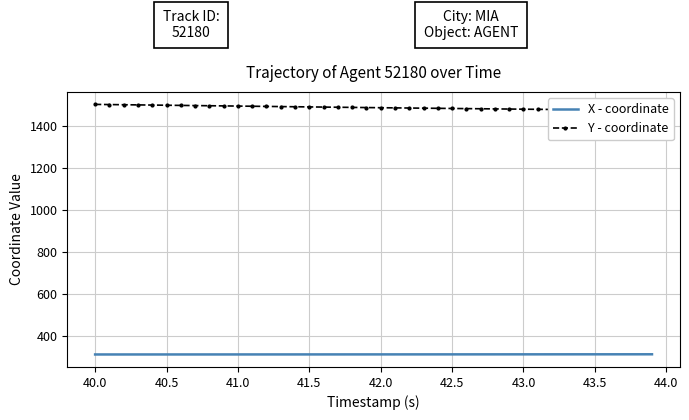

The X - coordinate series shows 311.1 at 40.5. True or false?

True